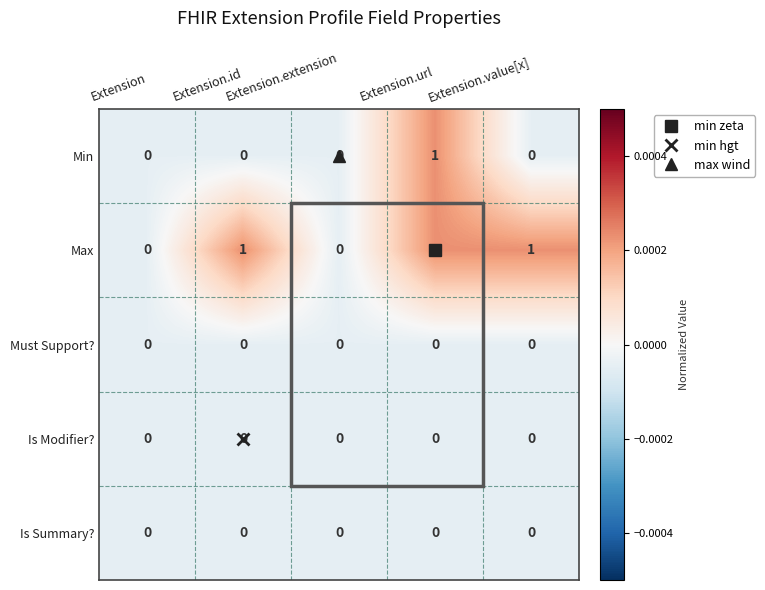

At which category is the sum across all series the highest?

Extension.url